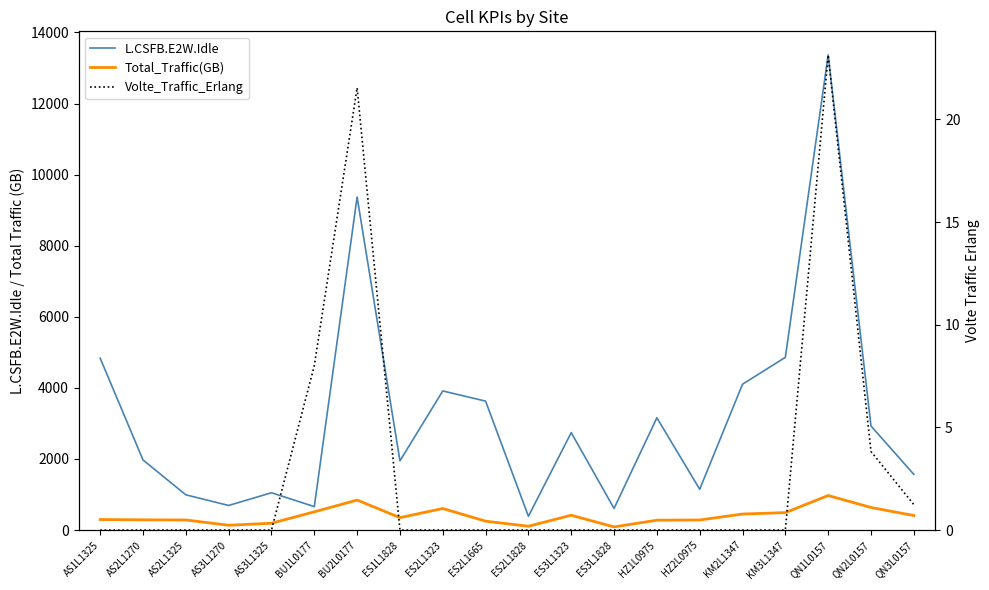

Does the chart have visible grid lines?

No